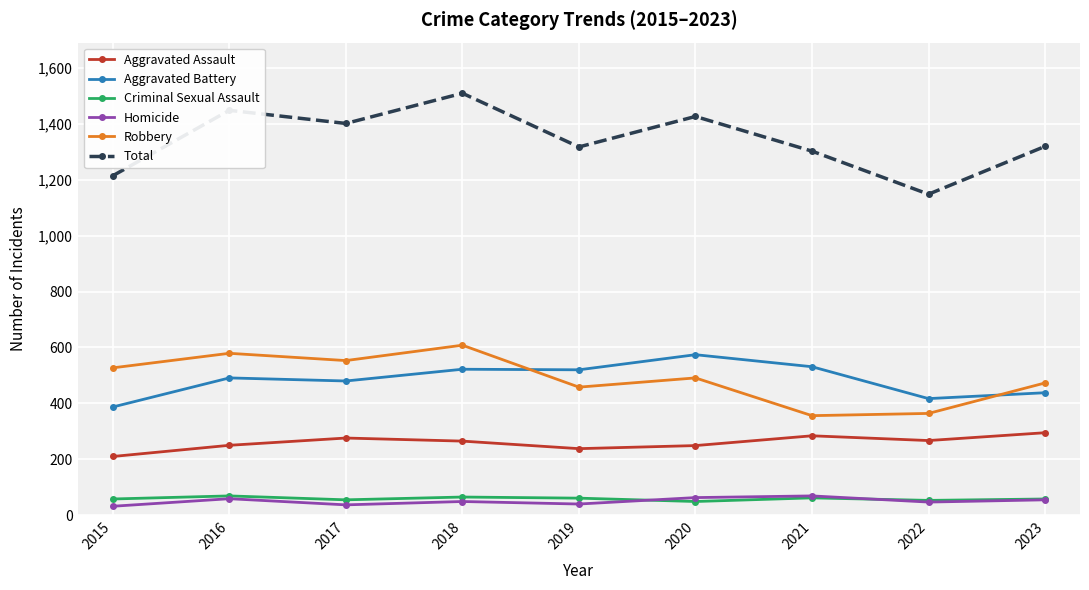

How many series are shown in this chart?

6